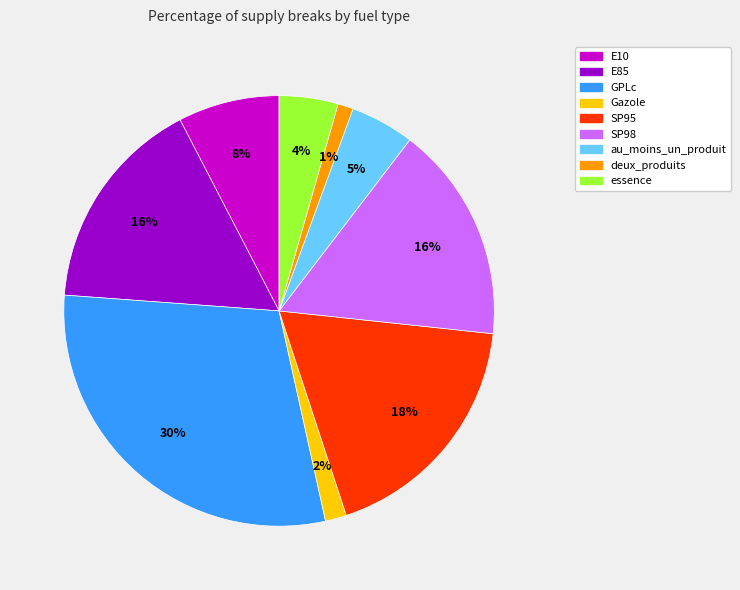

Is the sum of SP95 and GPLc greater than half?

No